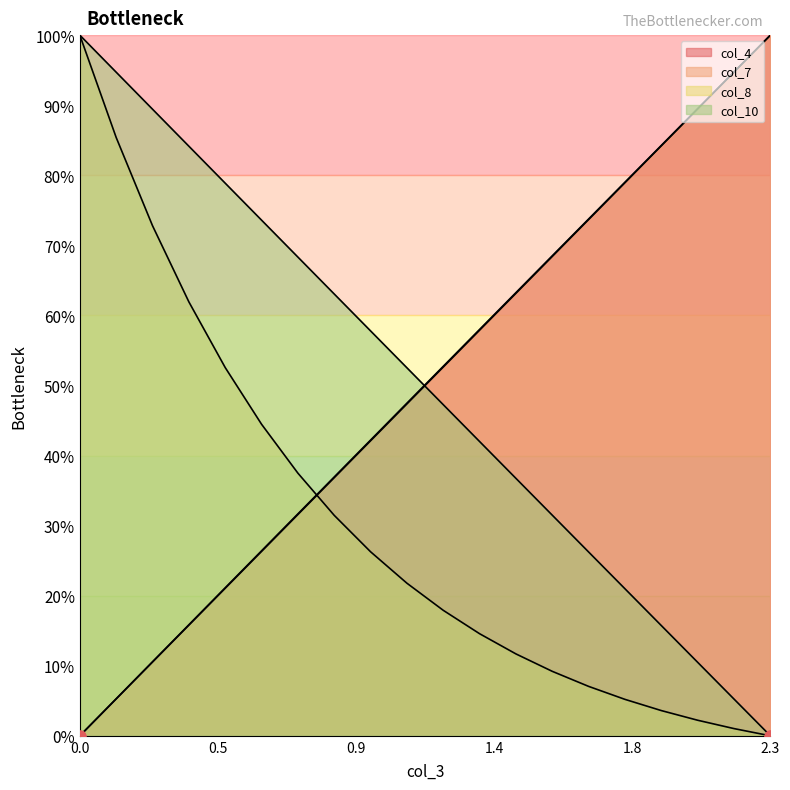

What are all the series names shown in the legend?

col_4, col_7, col_8, col_10